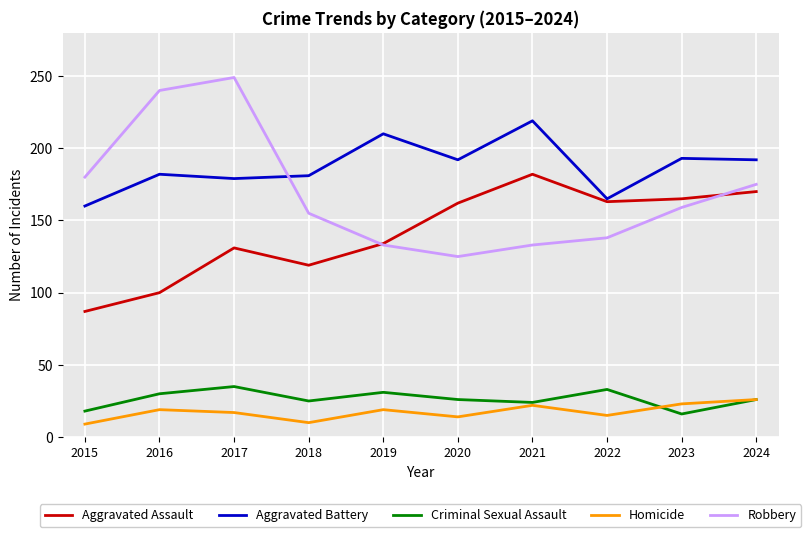

Where is the first local maximum for Robbery?

2017